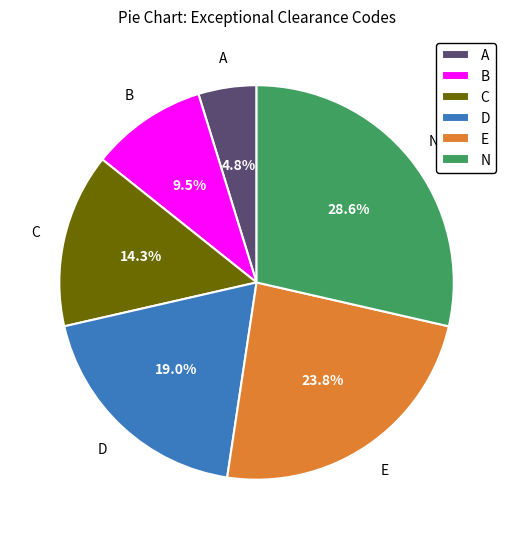

Rank the categories by value from highest to lowest.

N, E, D, C, B, A